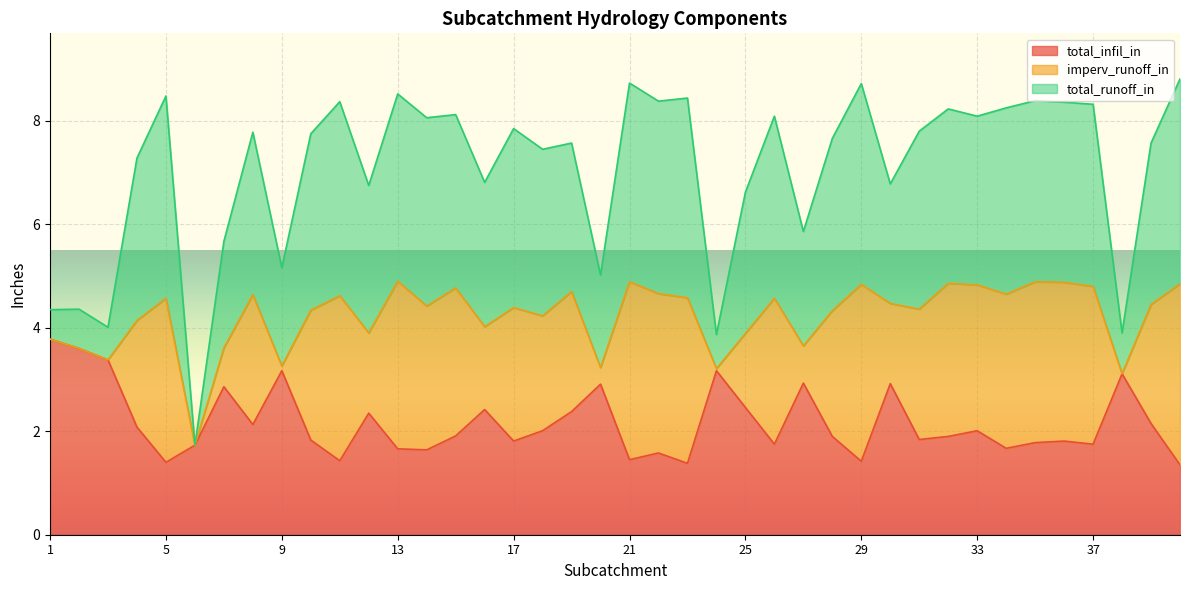

How many interior local peaks does the total_infil_in series have?

12